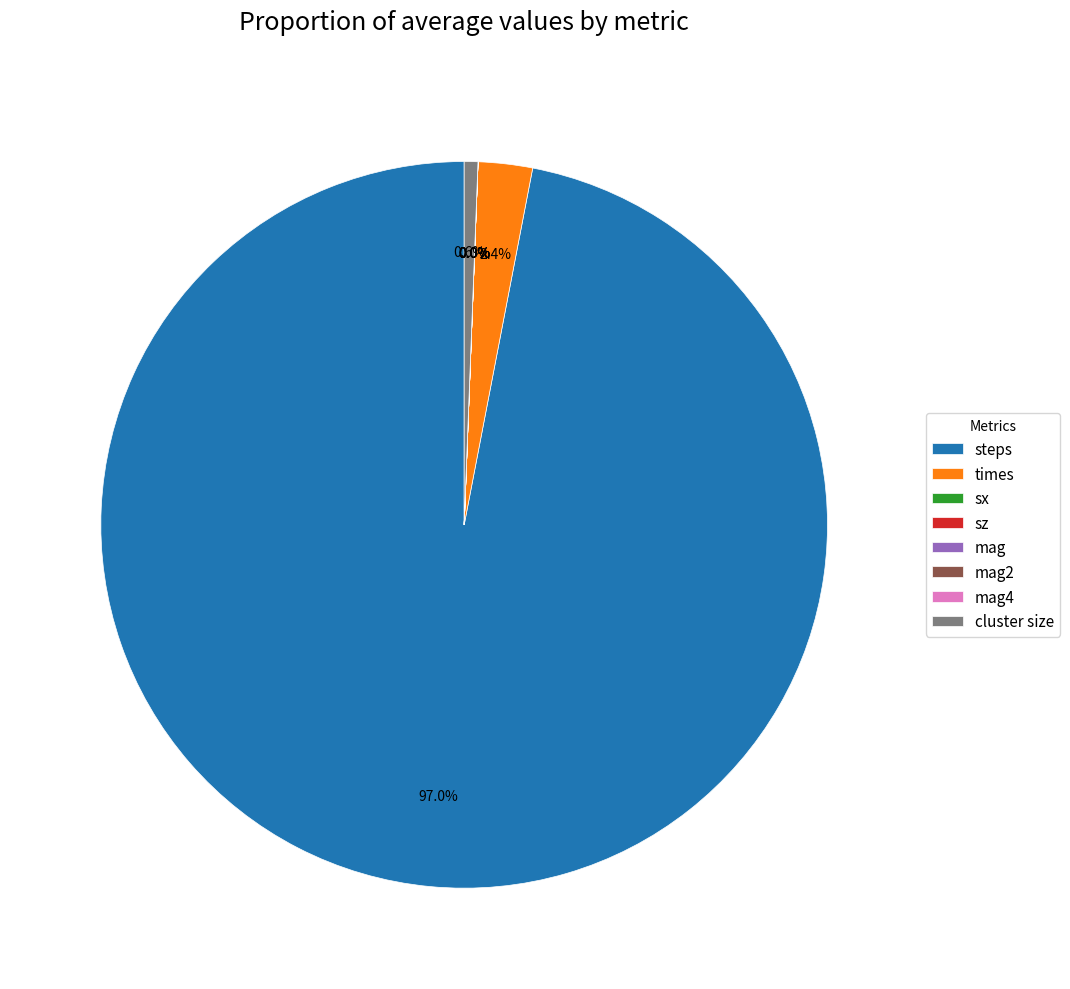

What portion of the pie excludes sz?

100.0%